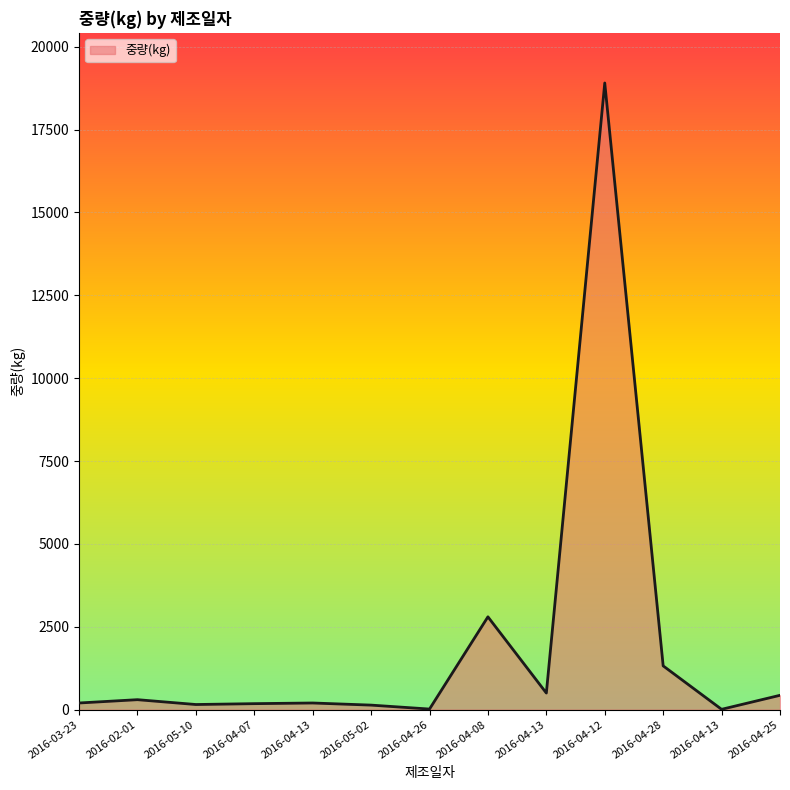

What is the difference between the maximum and second lowest values?

18891